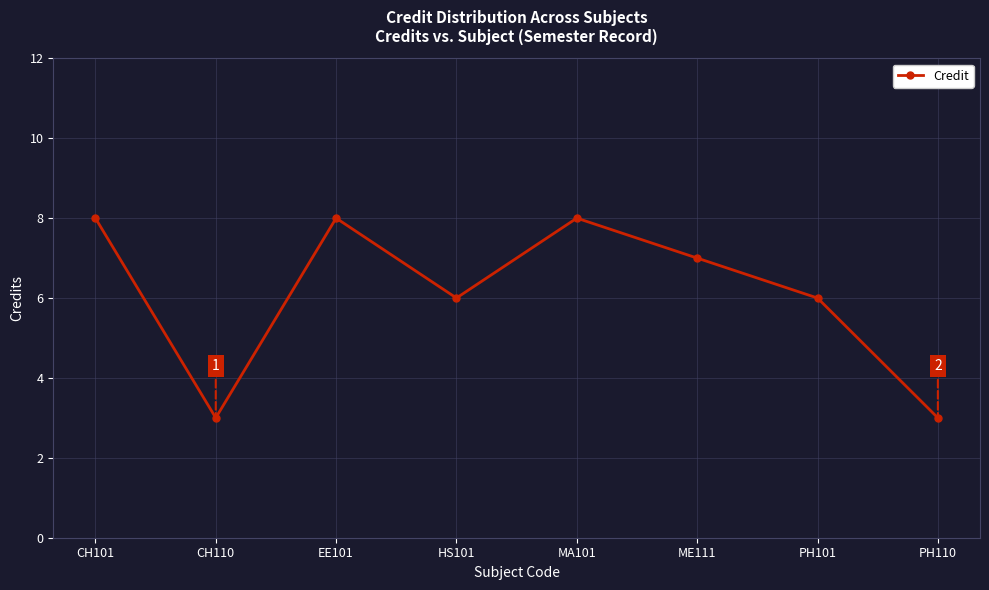

True or false: the data shows 1 at PH110.

False